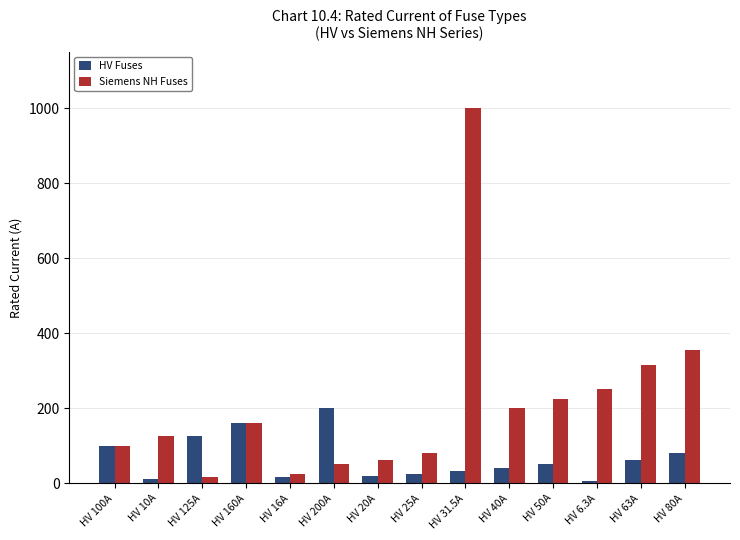

The value of HV Fuses at HV 40A is 40.0. True or false?

True